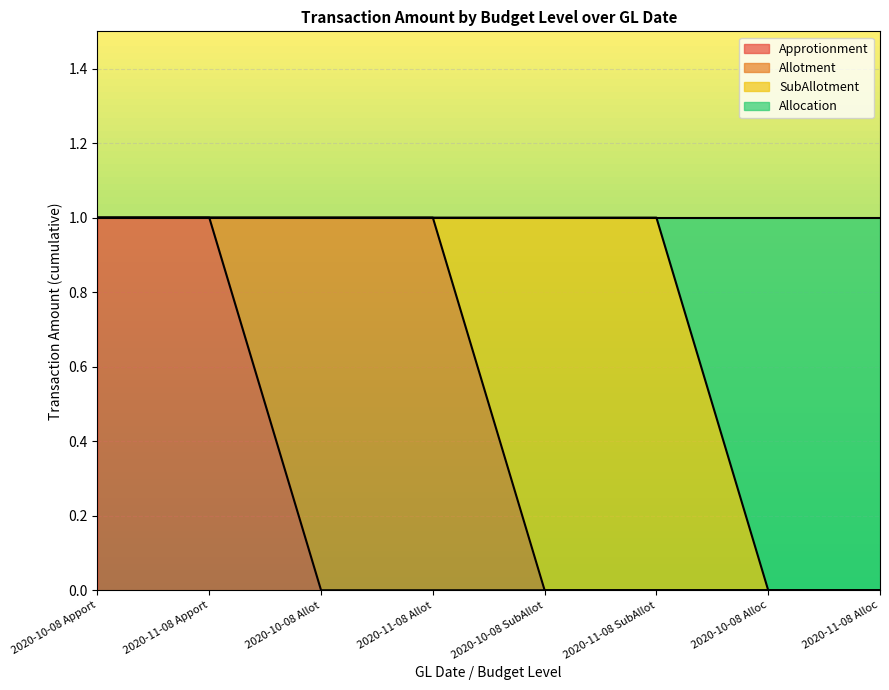

How many data points does each series have?

8